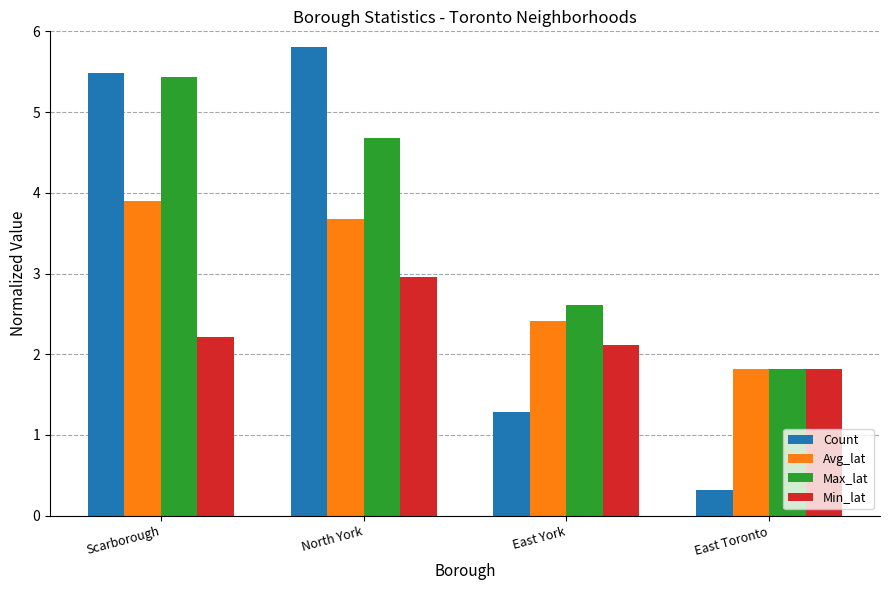

The value of Count at East York is 2.0. True or false?

False